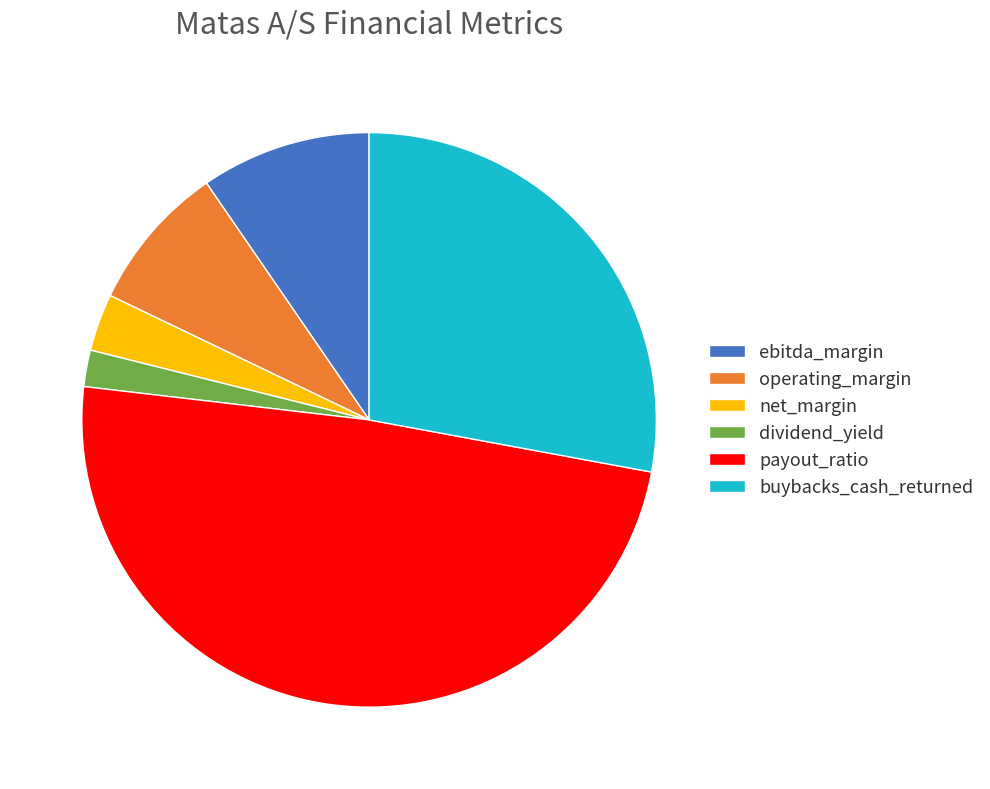

Does net_margin account for over 50% of the chart?

No